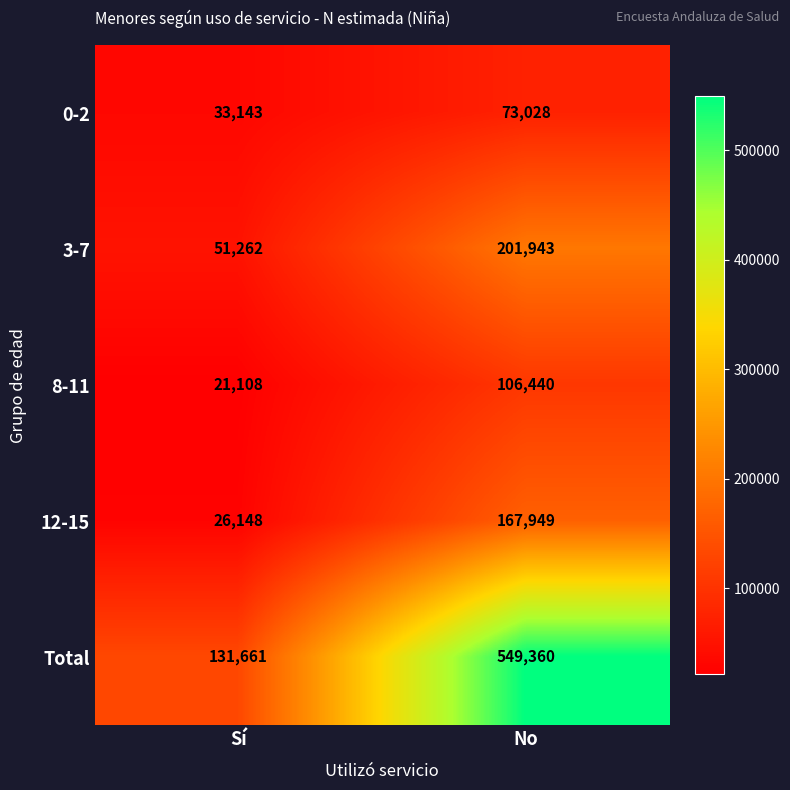

What is the sum of all Total values?

681021